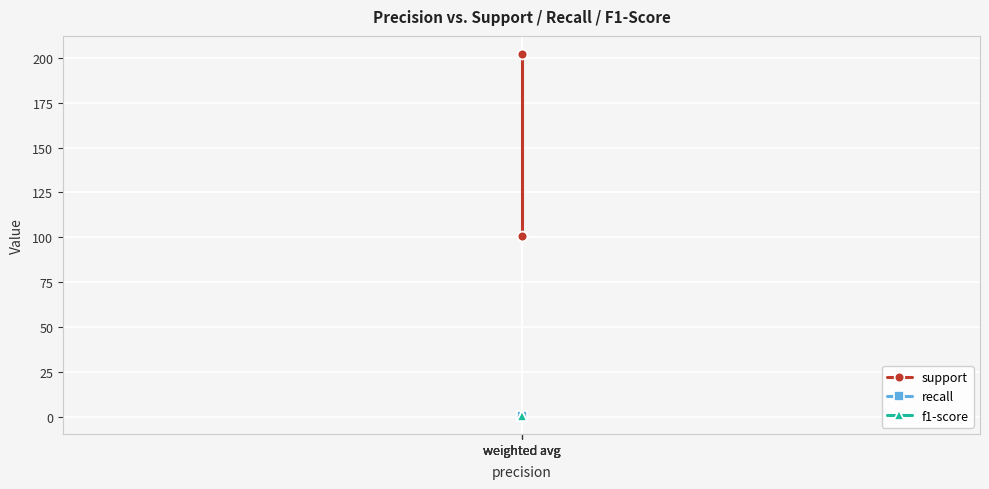

Is this an area chart (filled region under the line)?

No